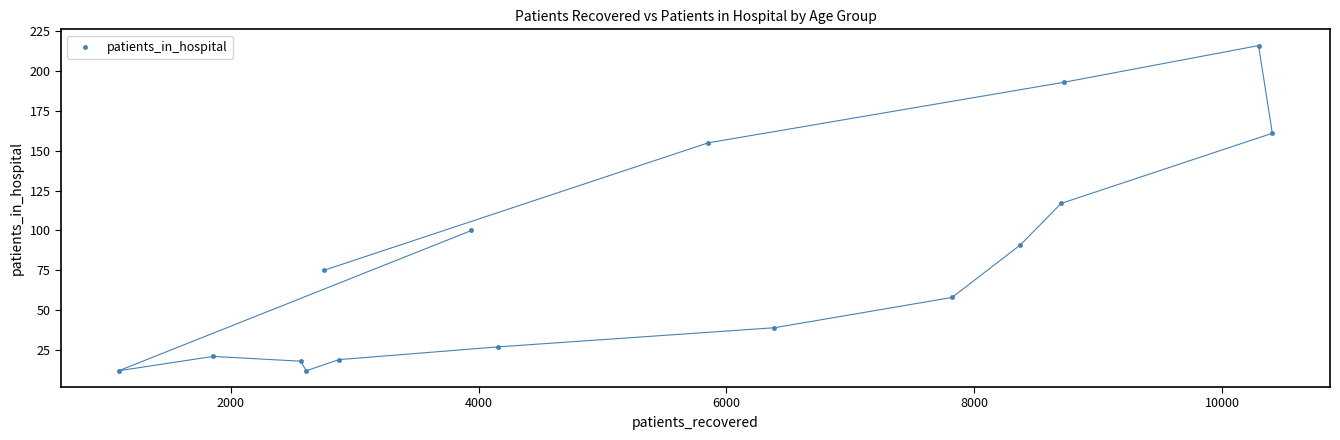

What Y value in the scatter plot is closest to 114?

117